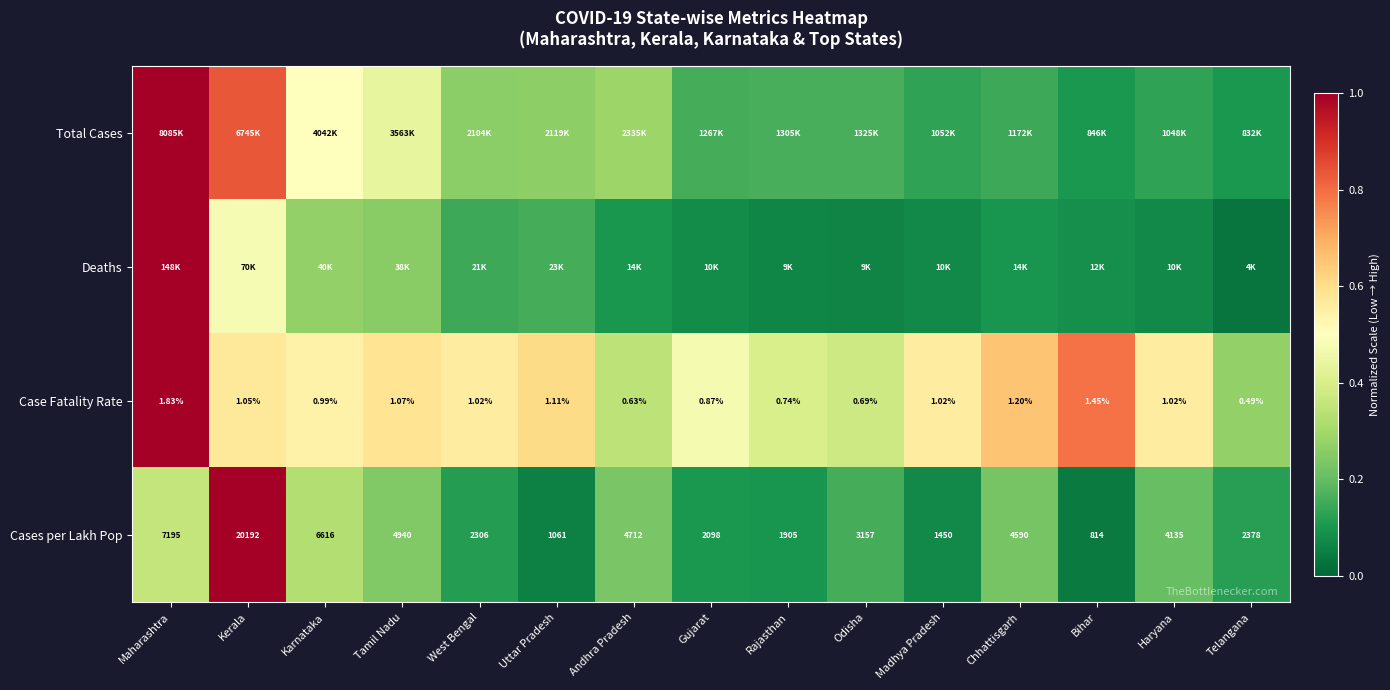

Where does the Cases per Lakh Pop series first go above 3157?

Maharashtra